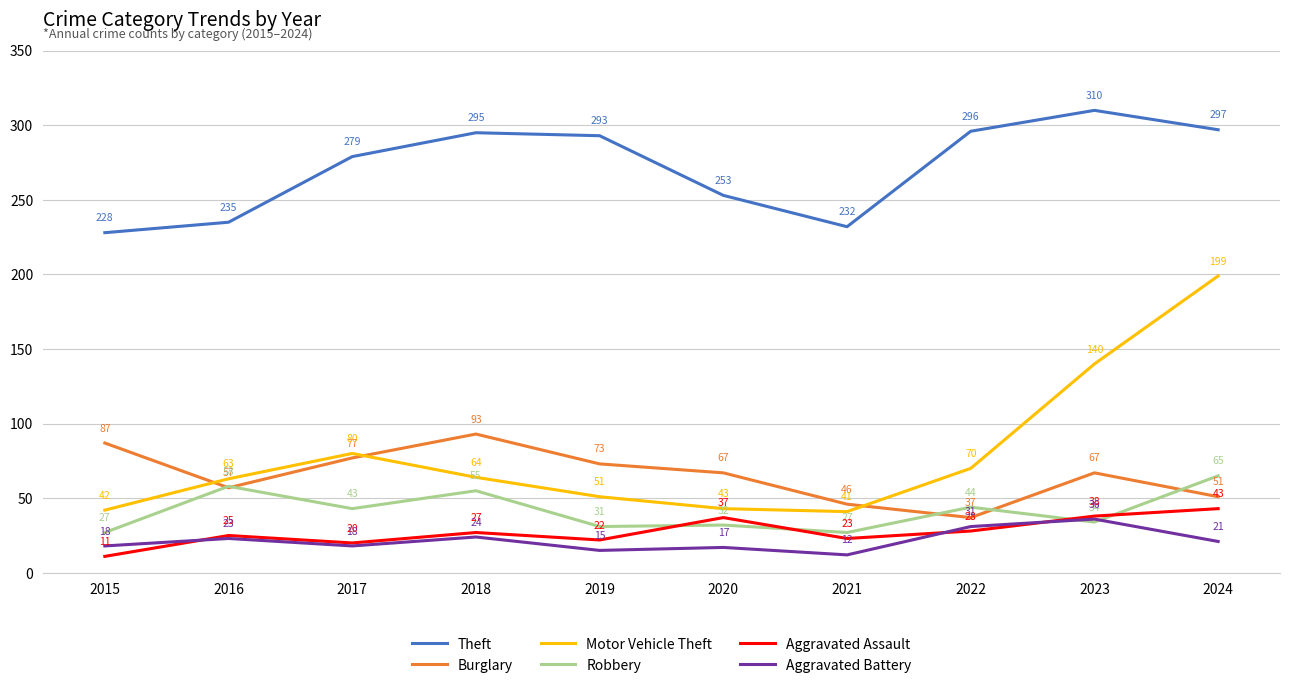

True or false: Aggravated Assault has more than 2 interior local peaks.

True